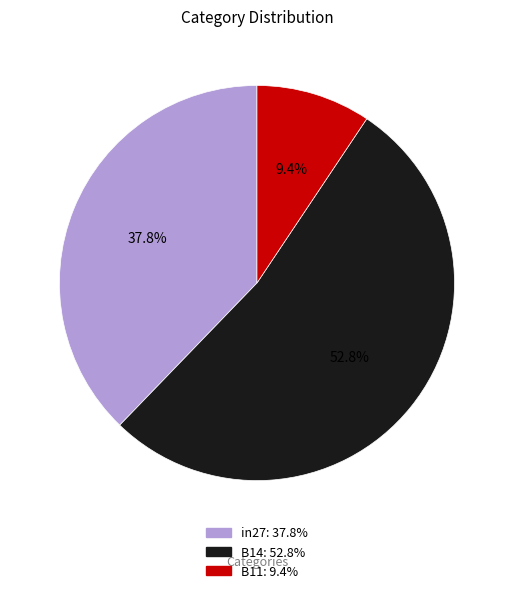

True or false: B11 accounts for 1% of the total.

False